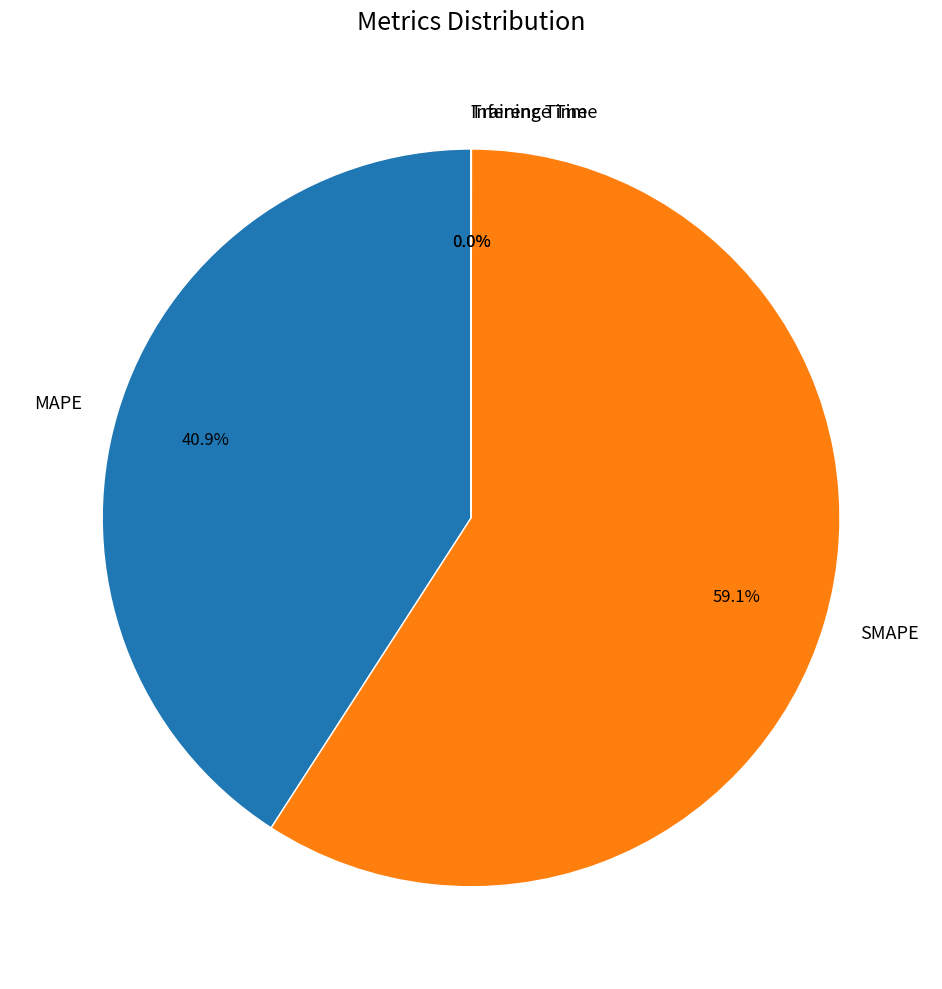

Does MAPE represent more than half of the total?

No